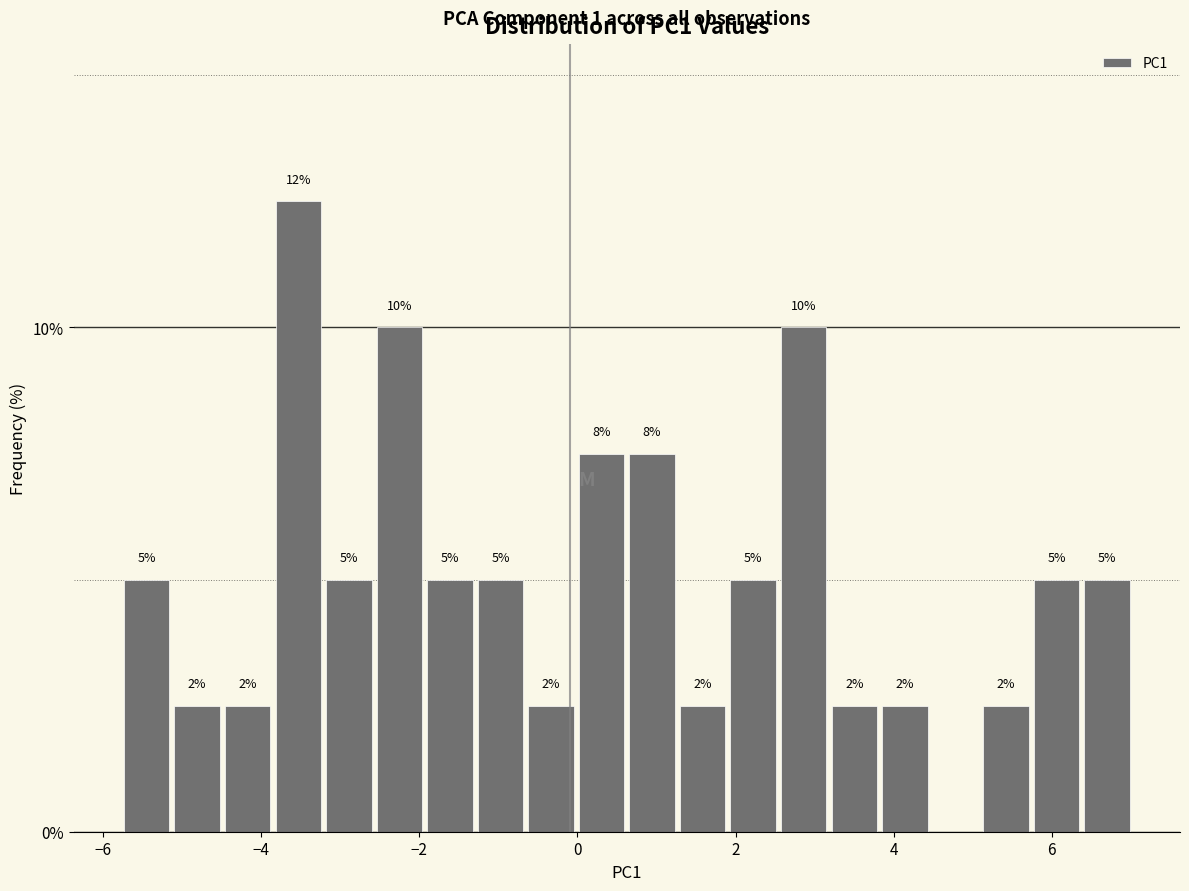

Read against the x-axis, roughly where is the centre of the tallest bar?

-3.6